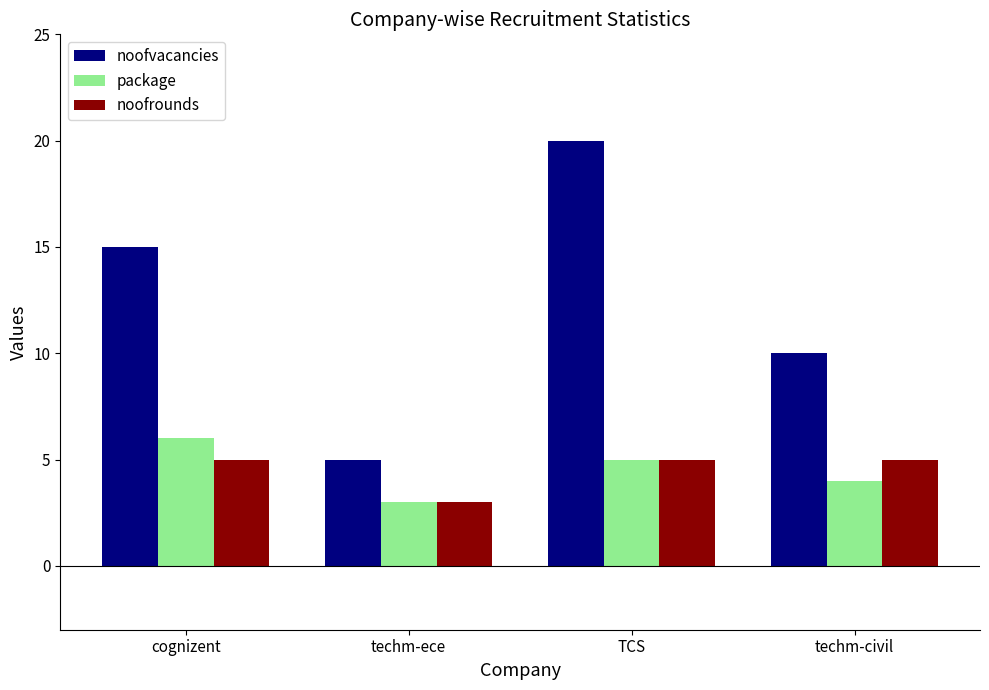

Reading left to right, what are all the values shown in this chart?

noofvacancies: cognizent=15	techm-ece=5	TCS=20	techm-civil=10
package: cognizent=6	techm-ece=3	TCS=5	techm-civil=4
noofrounds: cognizent=5	techm-ece=3	TCS=5	techm-civil=5